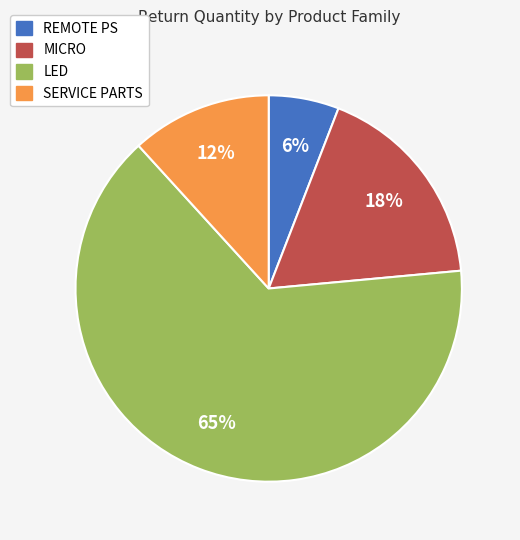

Is there a majority slice in this chart?

Yes